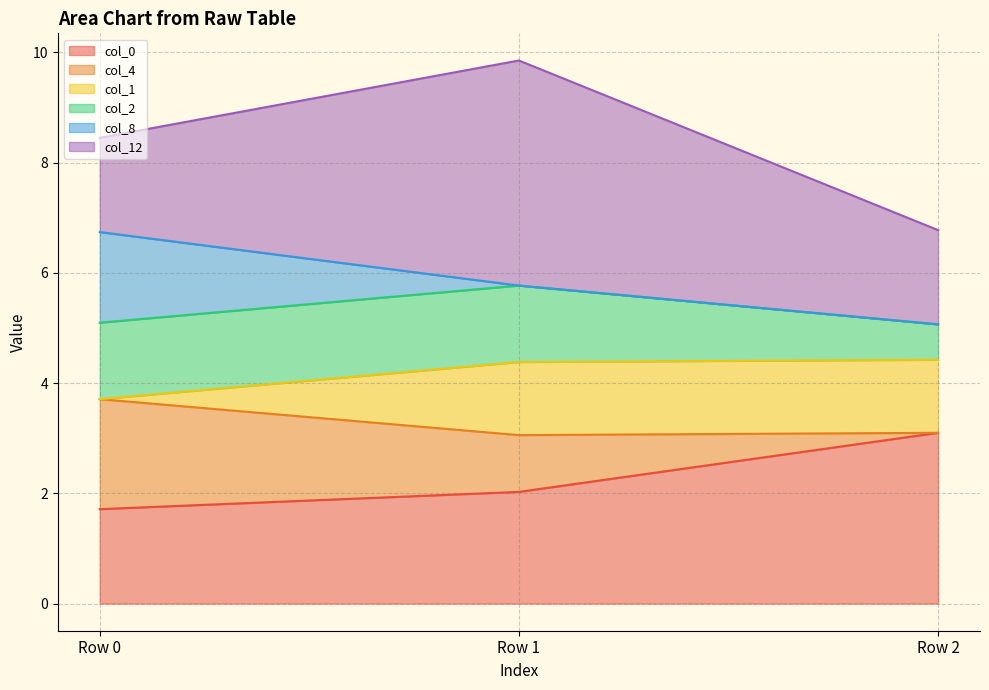

At which label does col_4 reach its minimum?

Row 2